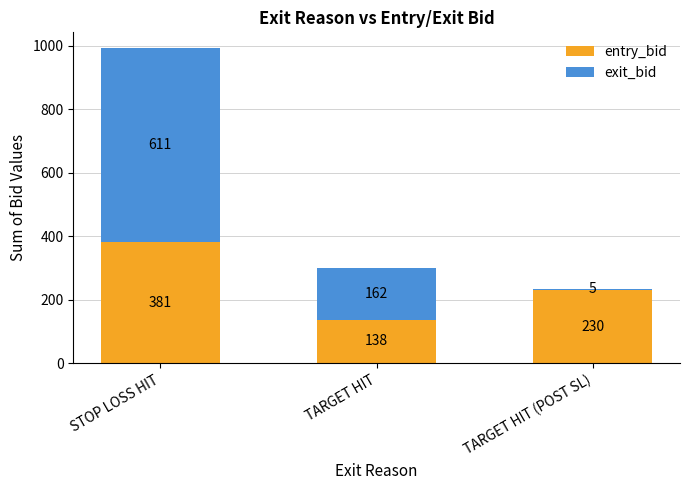

At which label does entry_bid reach its minimum?

TARGET HIT